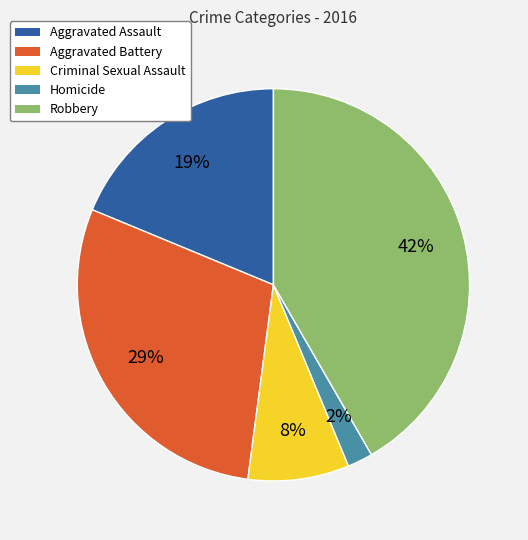

Is there a majority slice in this chart?

No